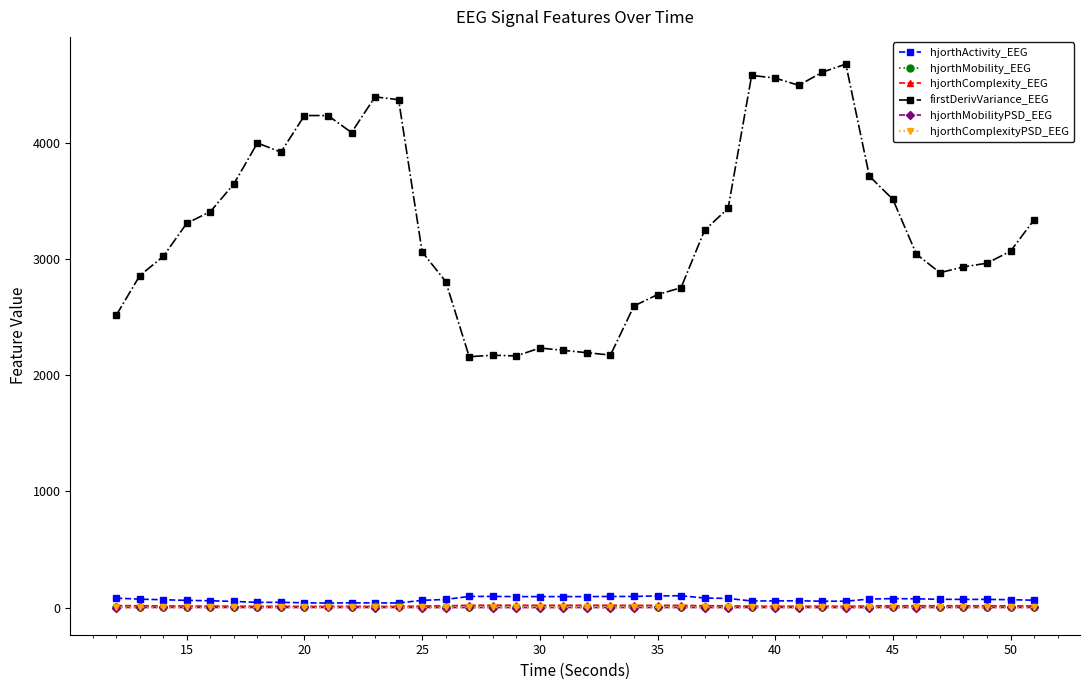

Which series has the widest spread of values?

firstDerivVariance_EEG